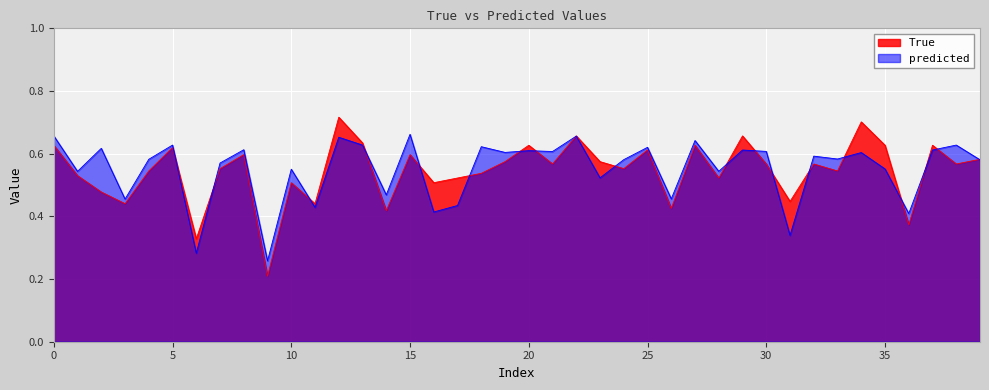

Count the True values in the range 0 to 1.

40